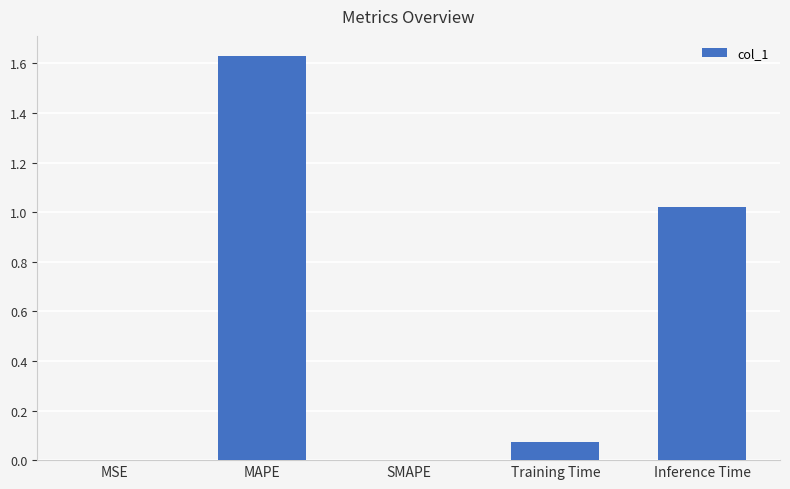

What is the sum of the values at Training Time and Inference Time?

1.1